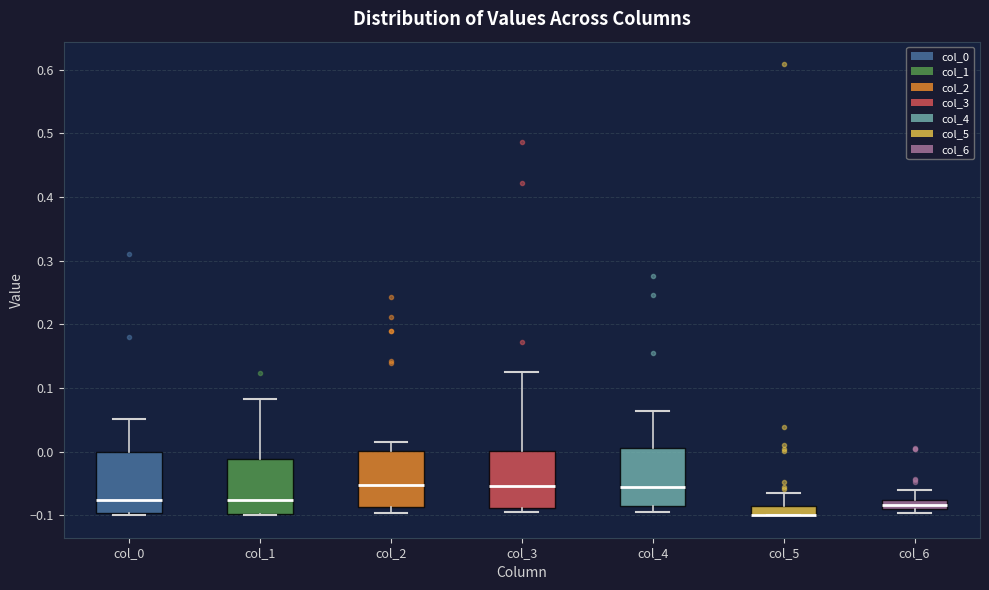

Where is the lower edge of the box for col_3 on the y-axis? The values are not printed on the chart, so give them approximately, as read against the axis.

-0.09